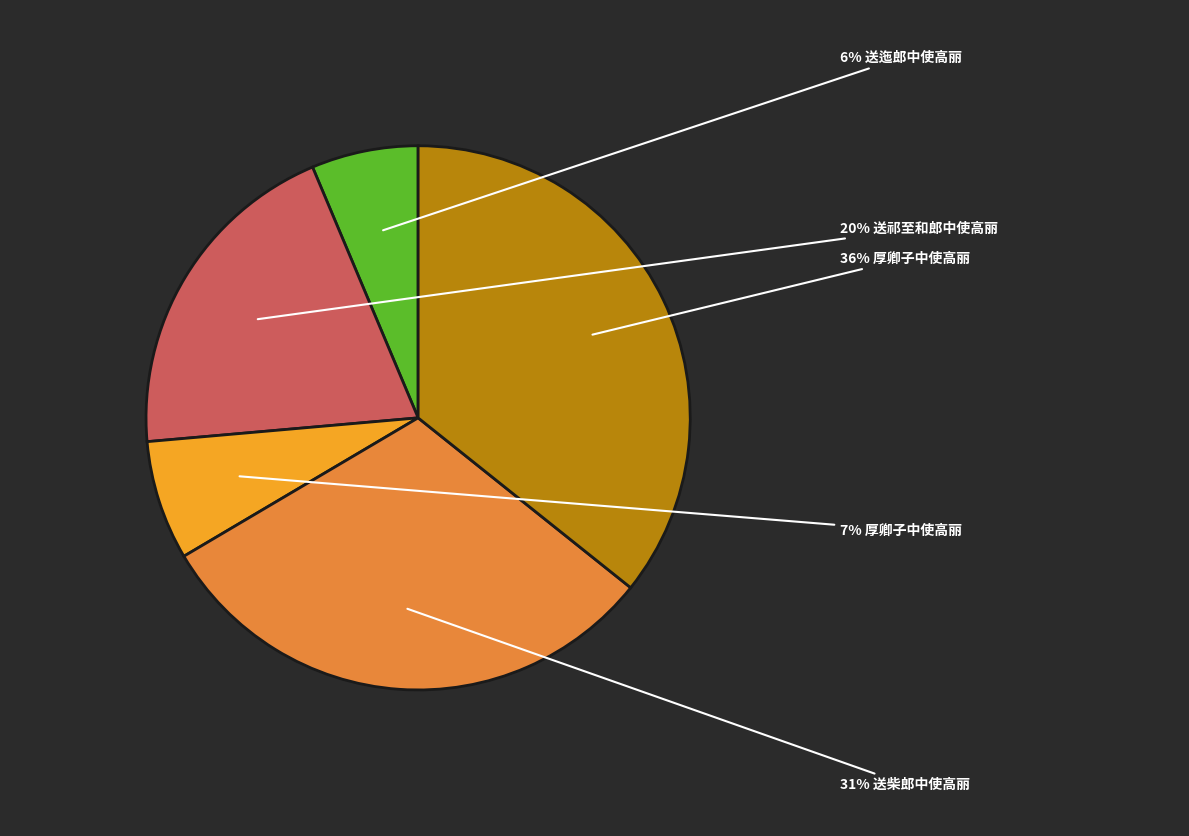

To the nearest percent, what is the average slice percentage?

20%